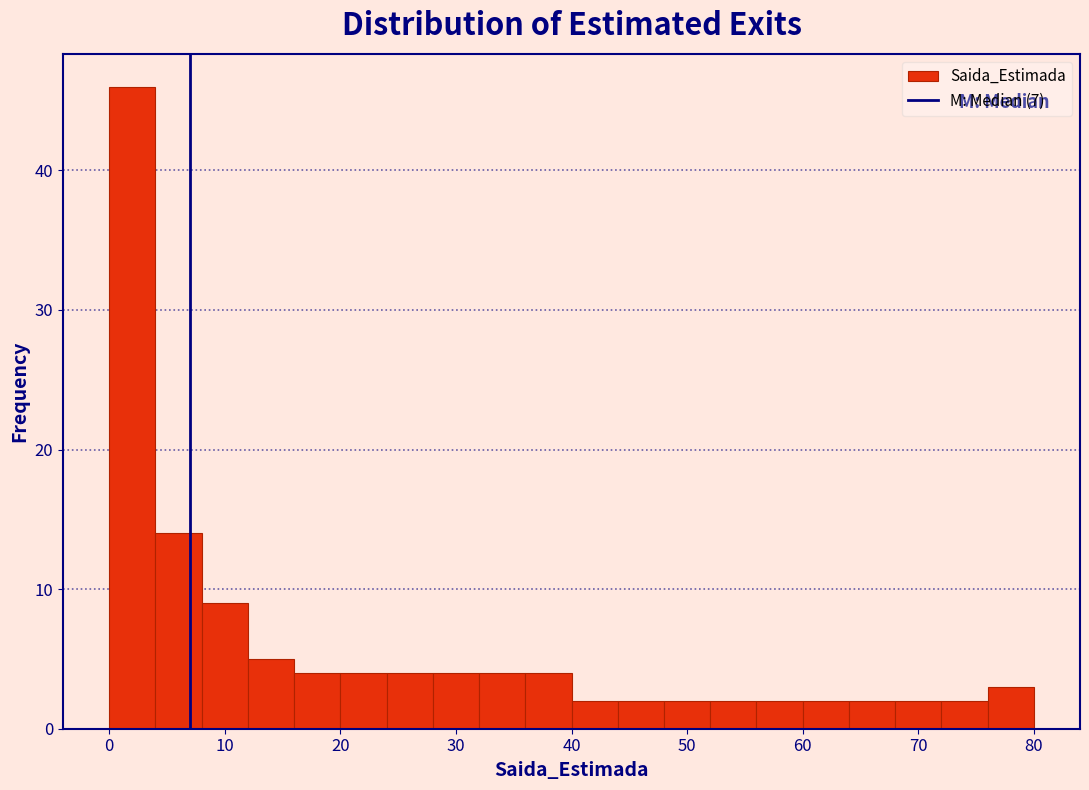

What is the height of the bar covering 28 to 32 on the x-axis? The values are not printed on the chart, so give them approximately, as read against the axis.

4